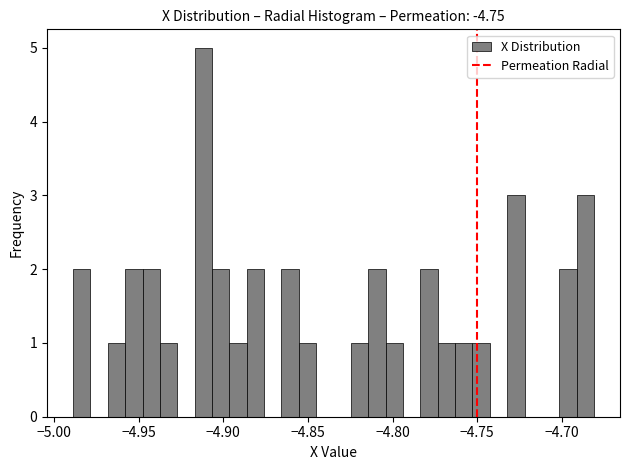

Around what value on the x-axis is the tallest bar? Give the approximate position of its centre, as read against the axis.

-4.910